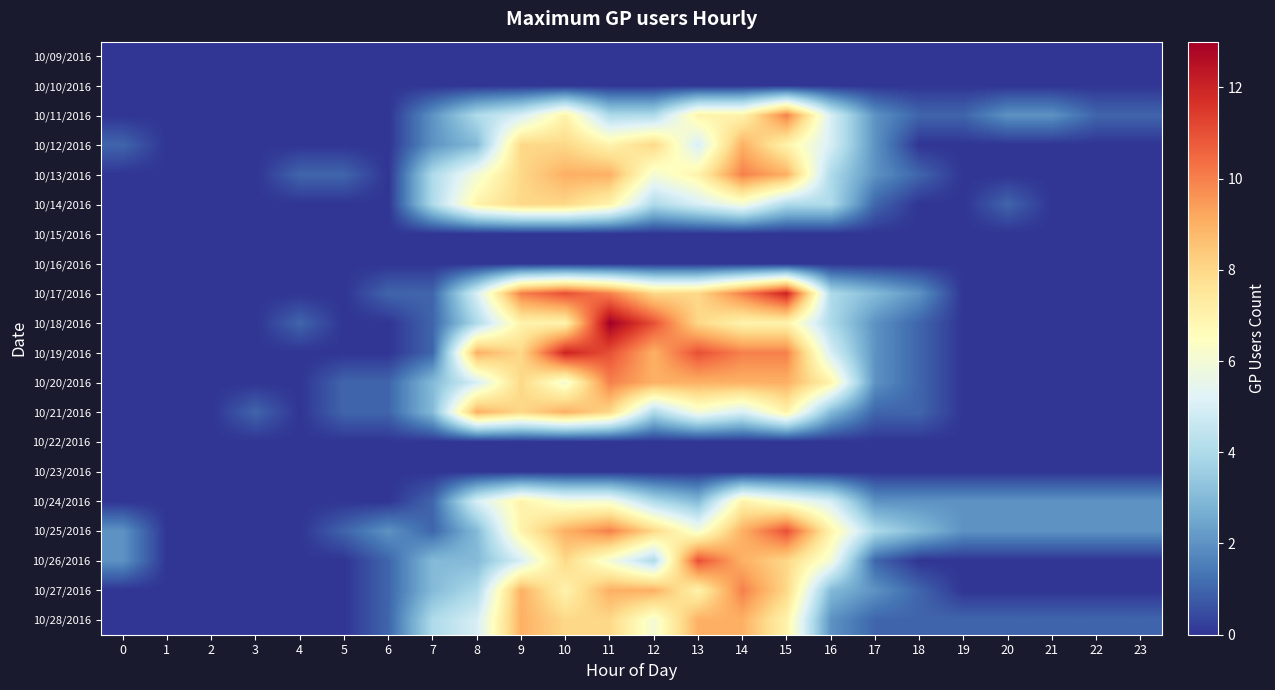

At how many categories does at least one series exceed 6?

9